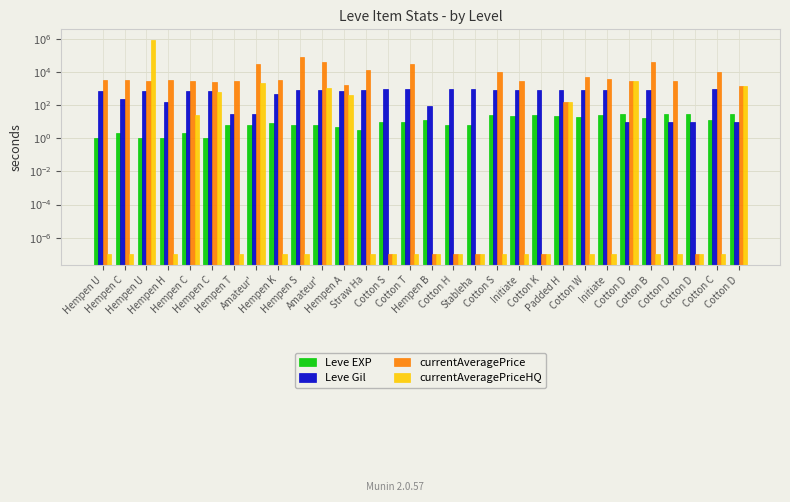

Which series has the largest total across all categories?

currentAveragePriceHQ